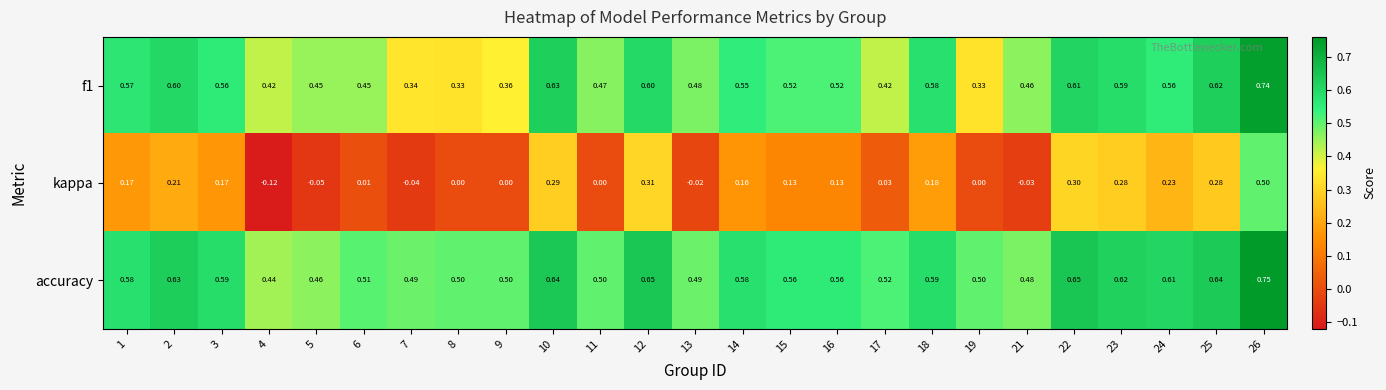

Which series has the largest total across all categories?

accuracy